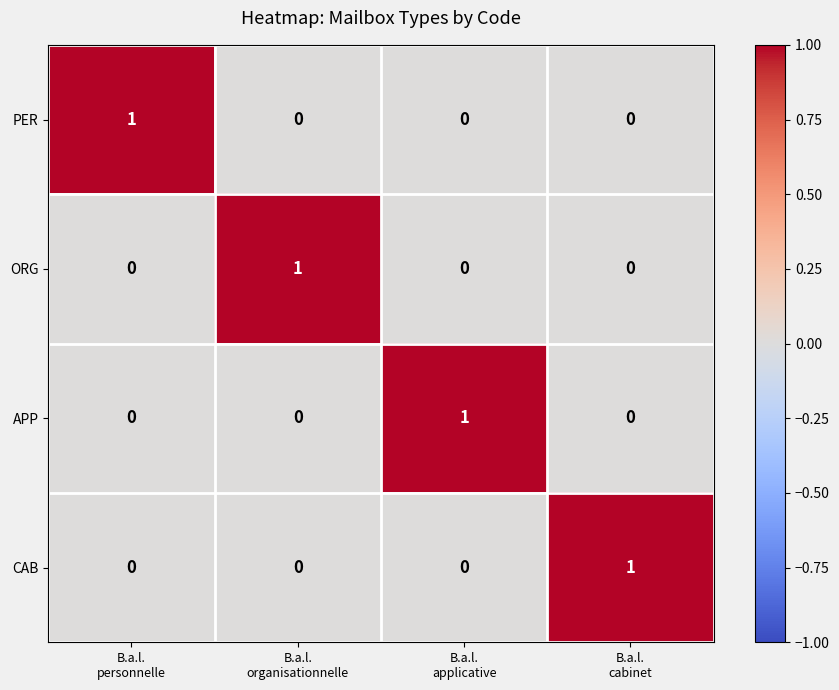

Reading left to right, what are all the values shown in this chart?

PER: 1	0	0	0
ORG: 0	1	0	0
APP: 0	0	1	0
CAB: 0	0	0	1